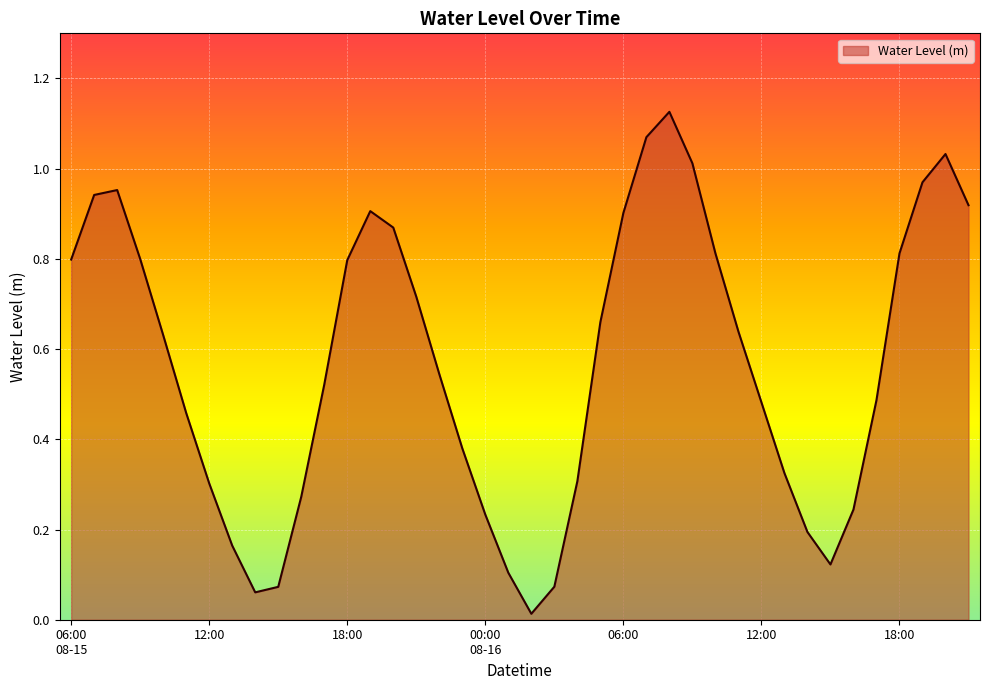

Does the chart have visible grid lines?

Yes